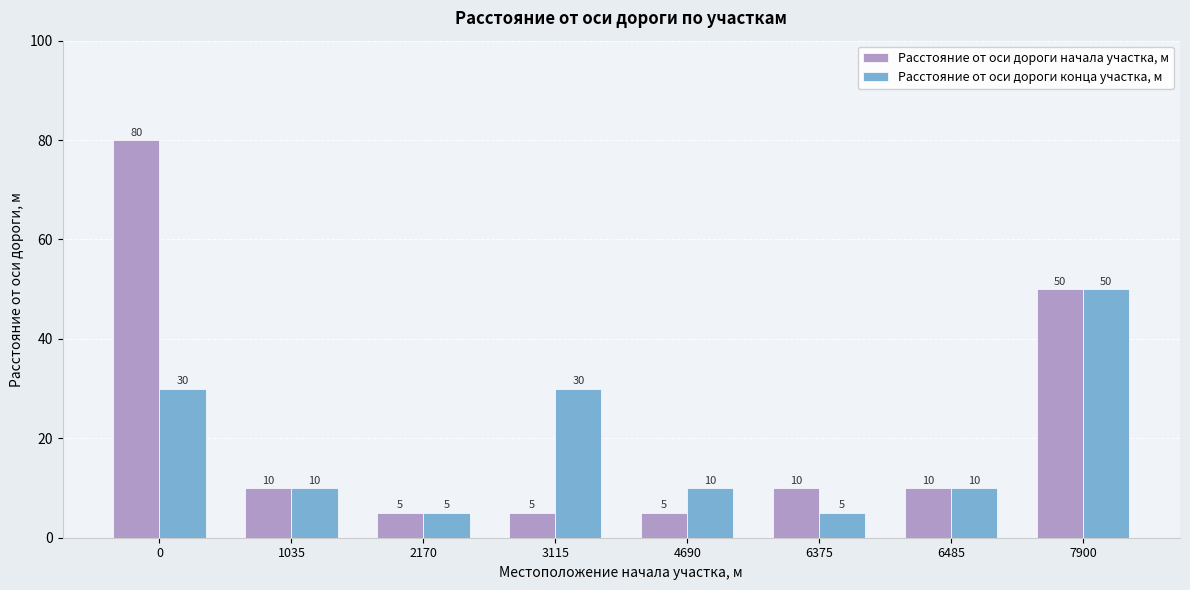

True or false: Расстояние от оси дороги конца участка, м has a value of 10 at 6485.

True